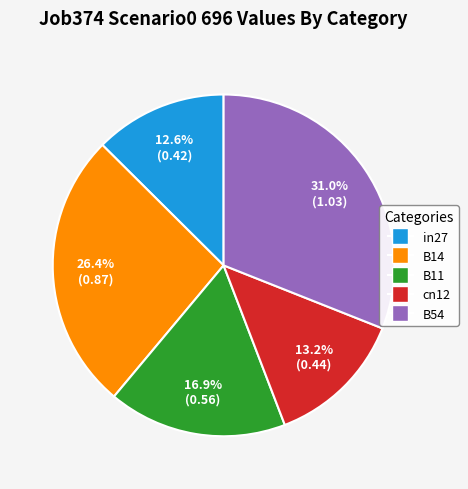

Which slice is the smallest?

in27